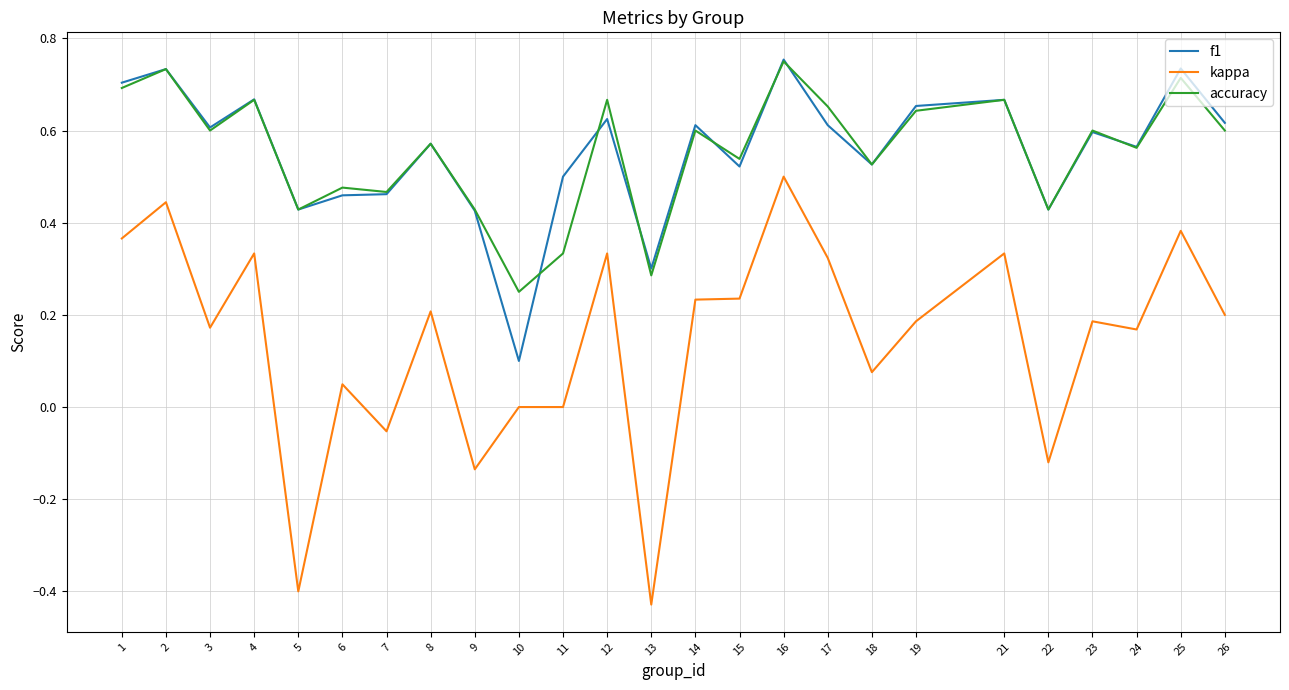

Which category has the highest value in the kappa series?

16